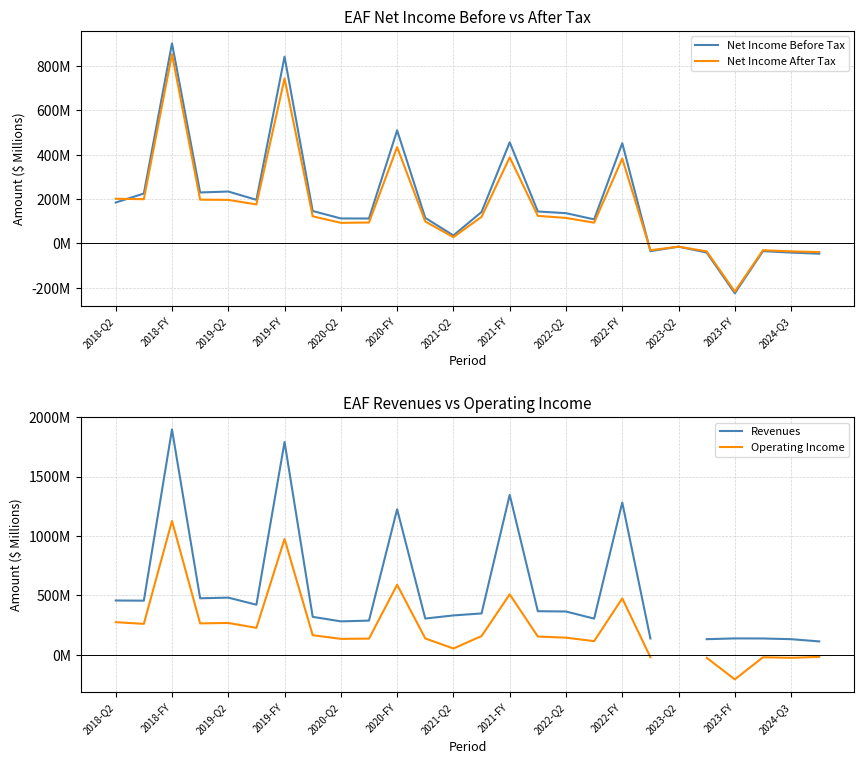

True or false: Operating Income has more than 1 points higher than both neighbors.

True